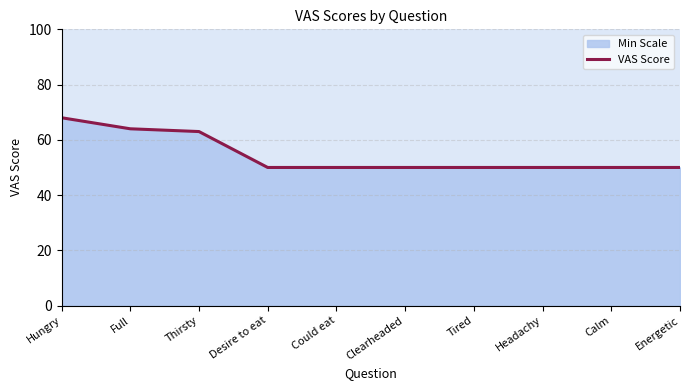

Reading left to right, what are all the values shown in this chart?

68	64	63	50	50	50	50	50	50	50